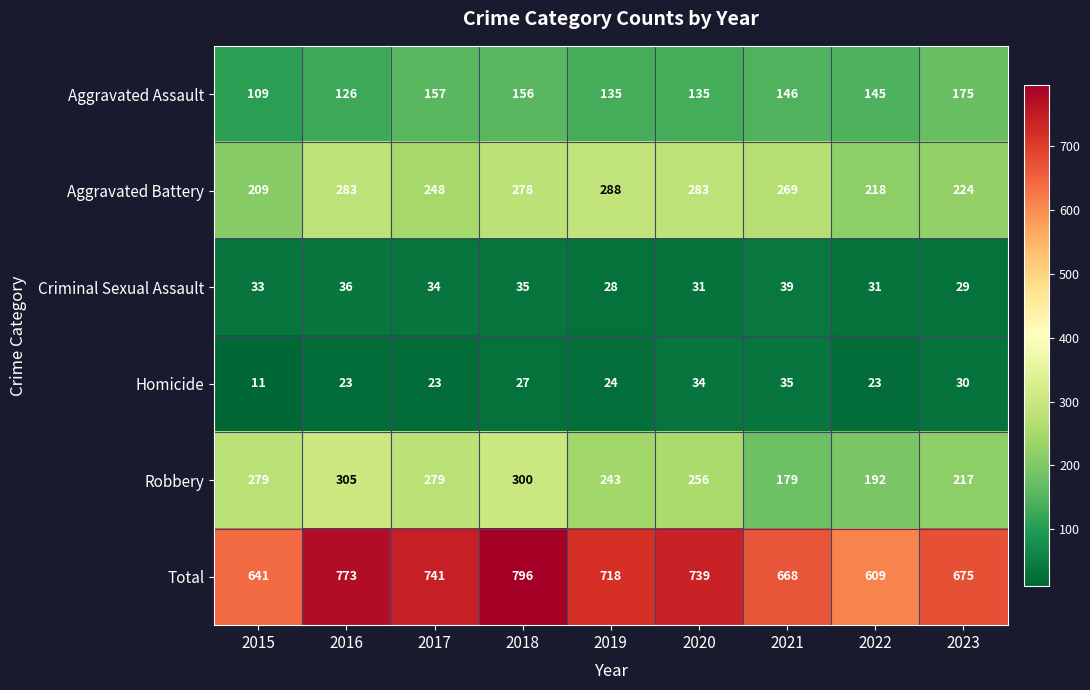

What is the difference between the maximum and minimum values in the Criminal Sexual Assault series?

11